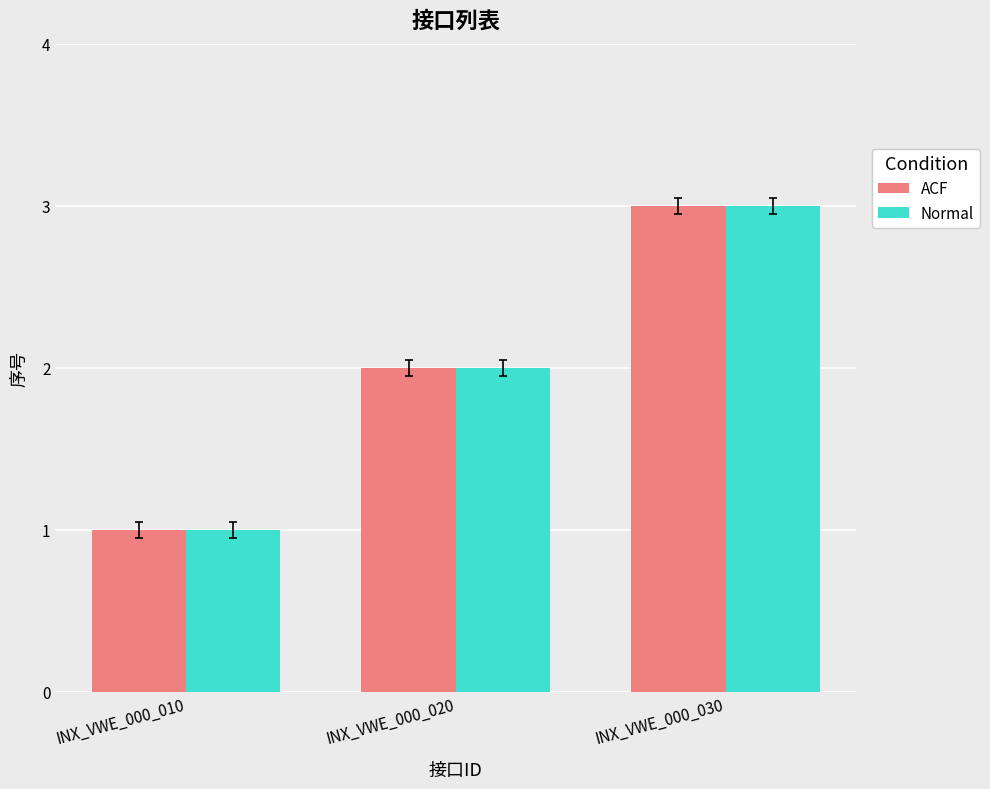

Reading left to right, list all the values displayed in this chart.

ACF: INX_VWE_000_010=1	INX_VWE_000_020=2	INX_VWE_000_030=3
Normal: INX_VWE_000_010=1	INX_VWE_000_020=2	INX_VWE_000_030=3